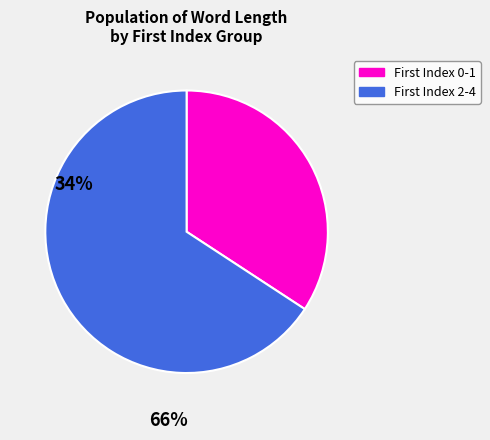

How many slices are in this pie chart?

2